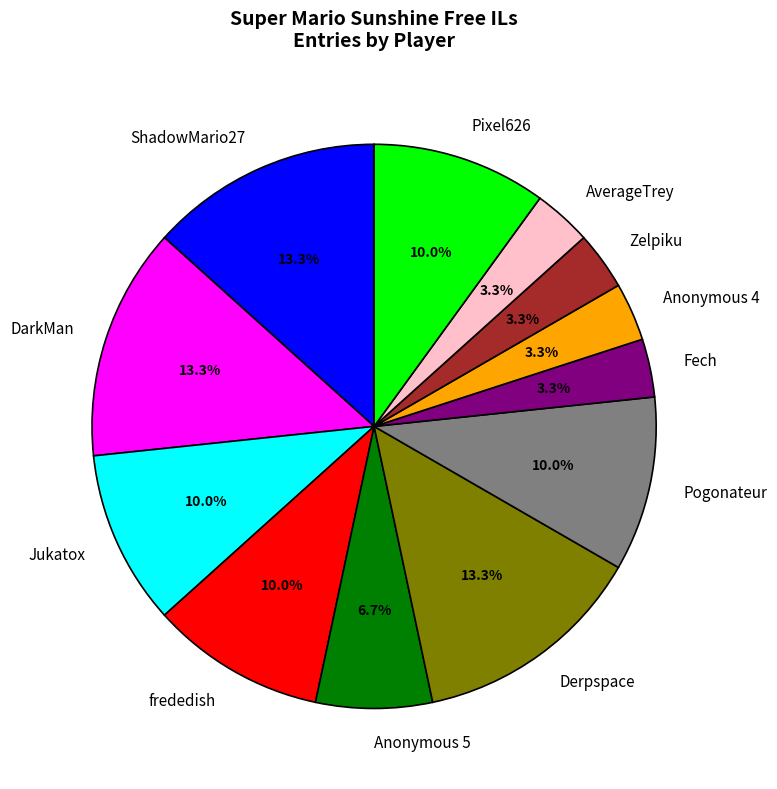

To the nearest percent, what is the difference between the Anonymous 5 and Anonymous 4 slice percentages?

3%